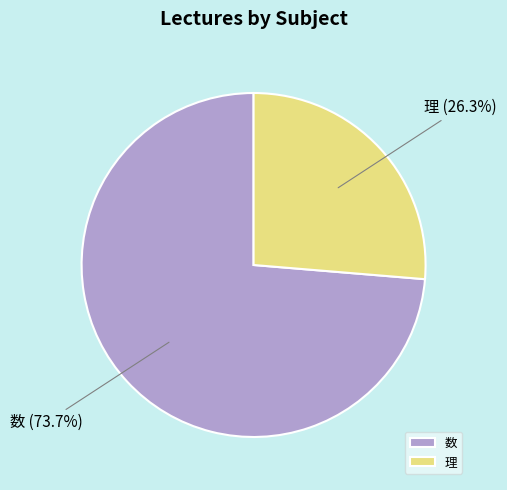

Is 数 the majority of the pie?

Yes